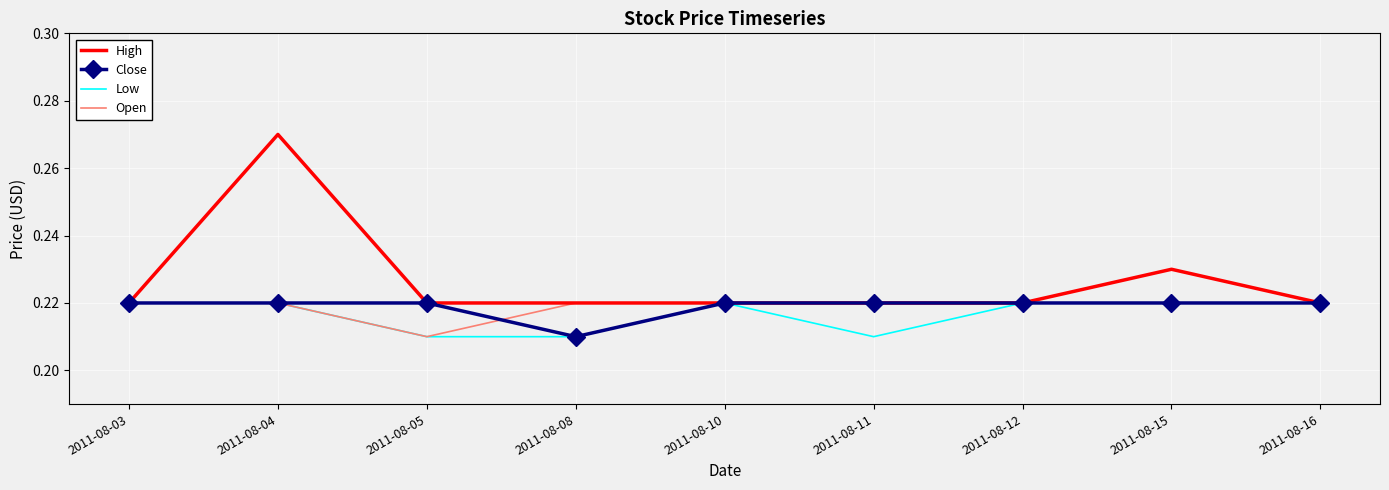

At which category does the chart reach its peak across all series?

2011-08-04